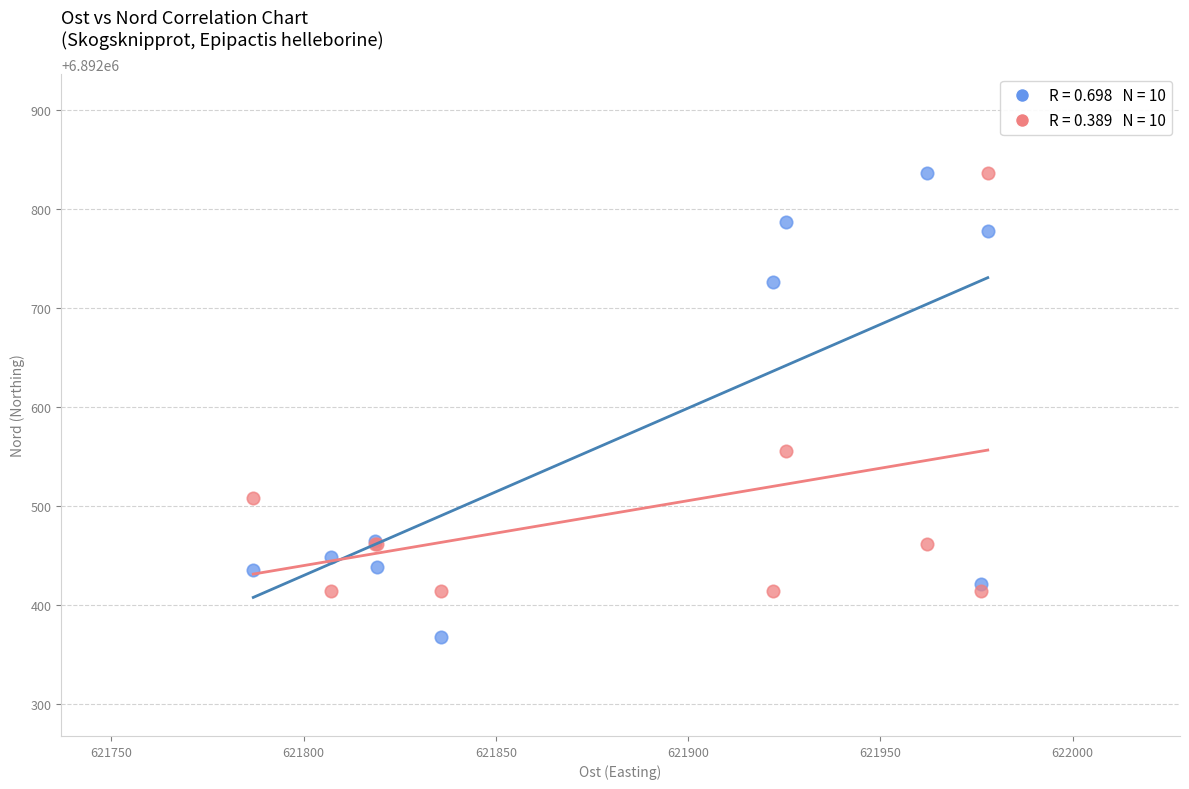

Across all series, what Y value is closest to 6892602?

6892555.6